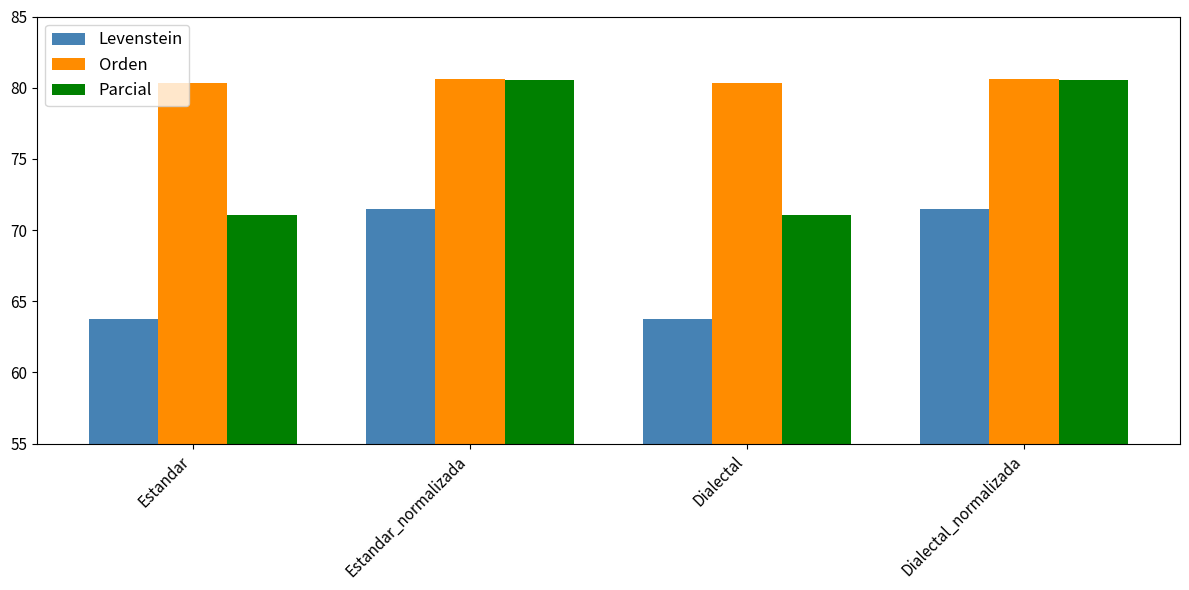

True or false: Orden has a value of 80.6 at Estandar_normalizada.

True